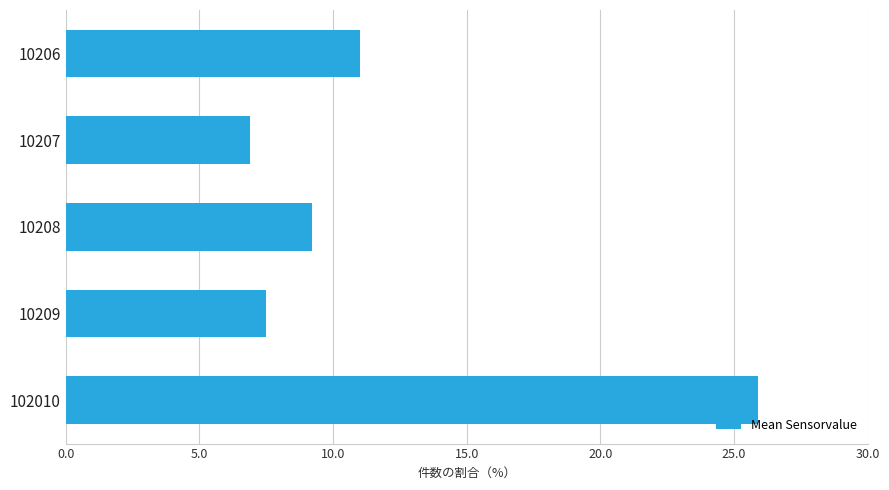

List the labels in order of value, largest first.

102010, 10206, 10208, 10209, 10207